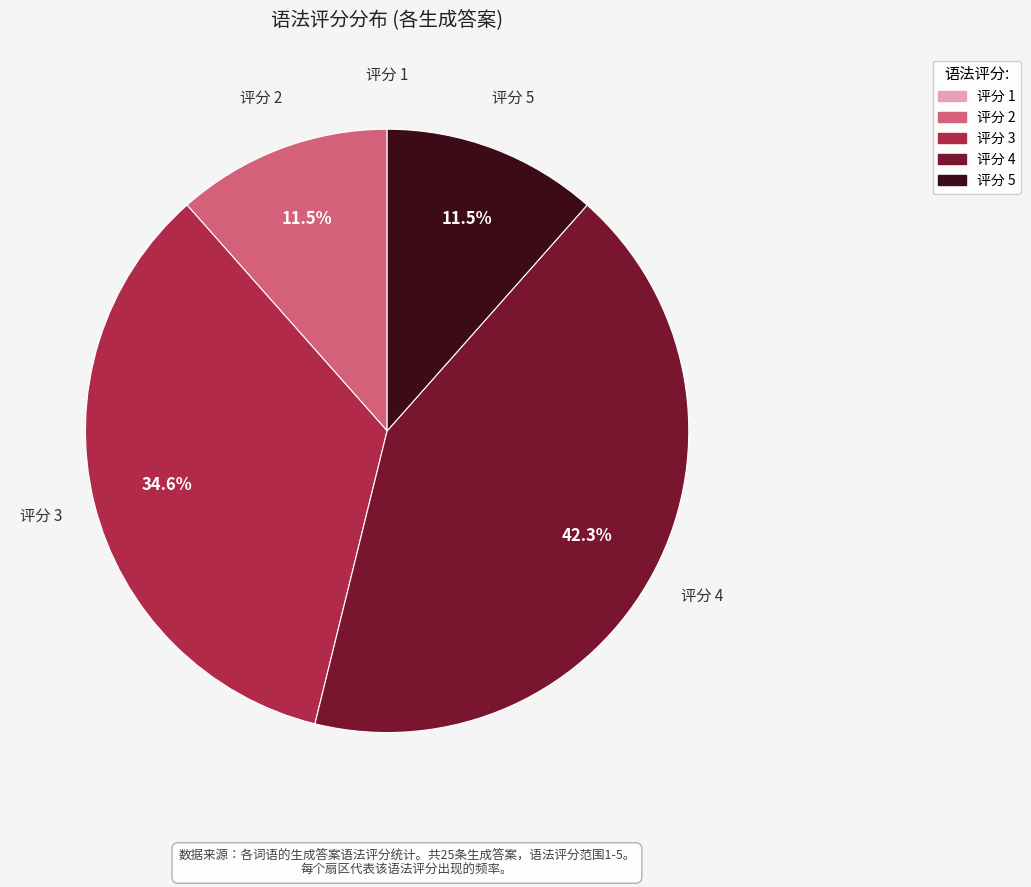

Does any single category account for the majority?

No